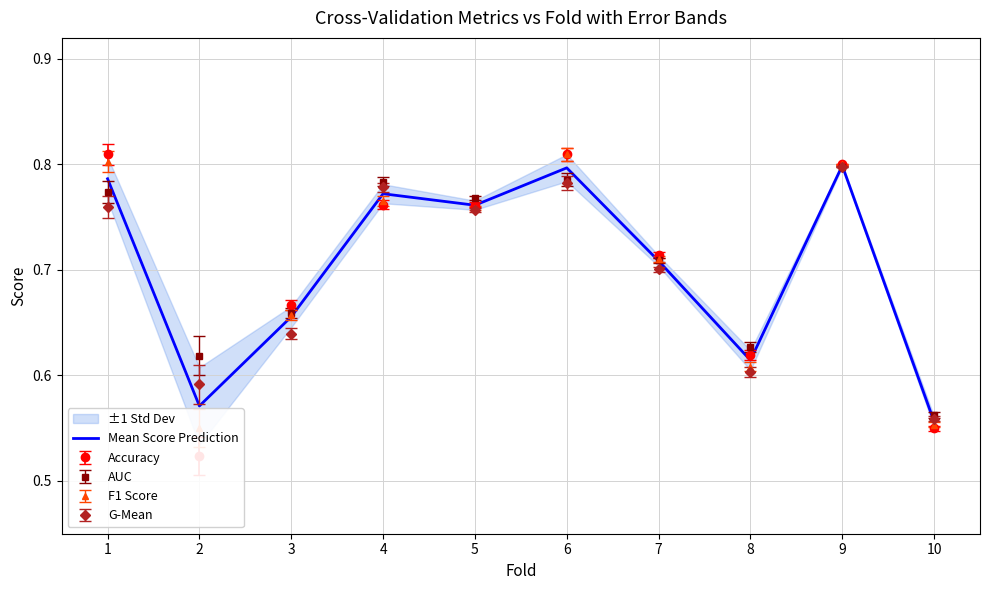

What is the maximum value shown in the chart?

0.8